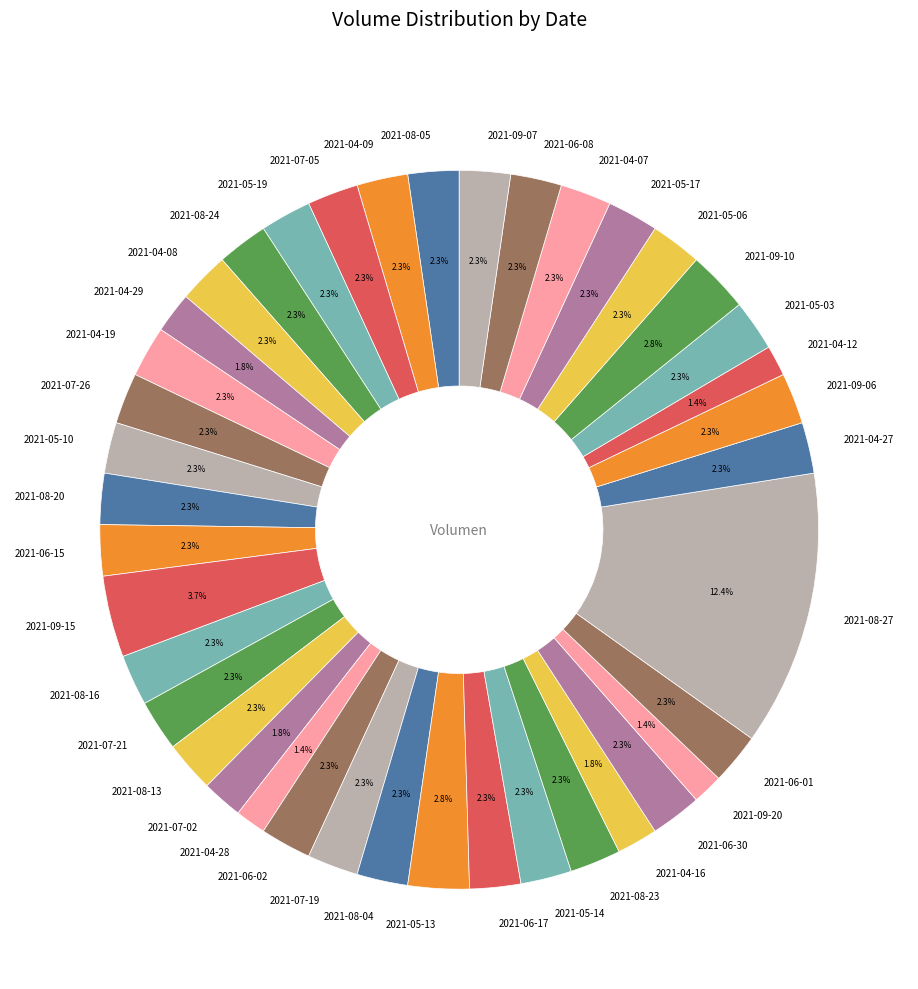

How many slices are in this pie chart?

40